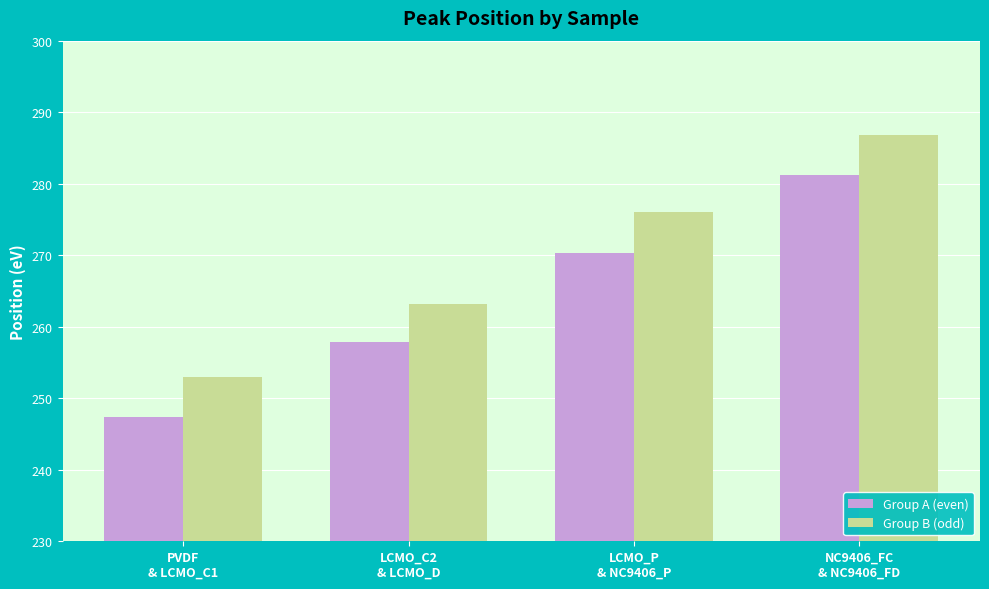

What position from the right is LCMO_C2
& LCMO_D?

3